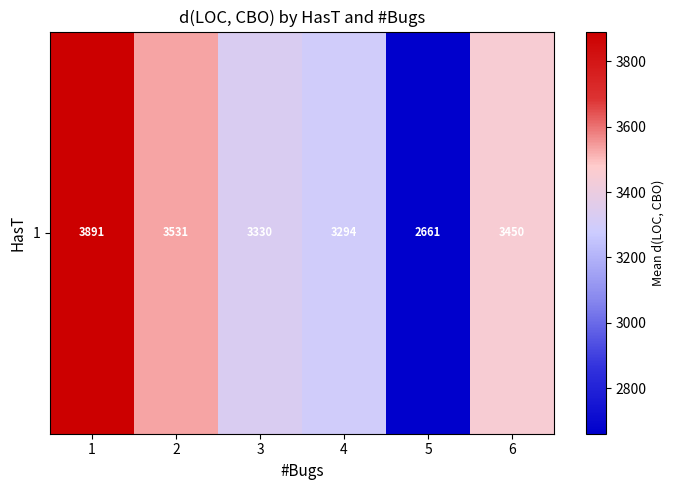

The chart shows a value of 5816.6 at 2. True or false?

False